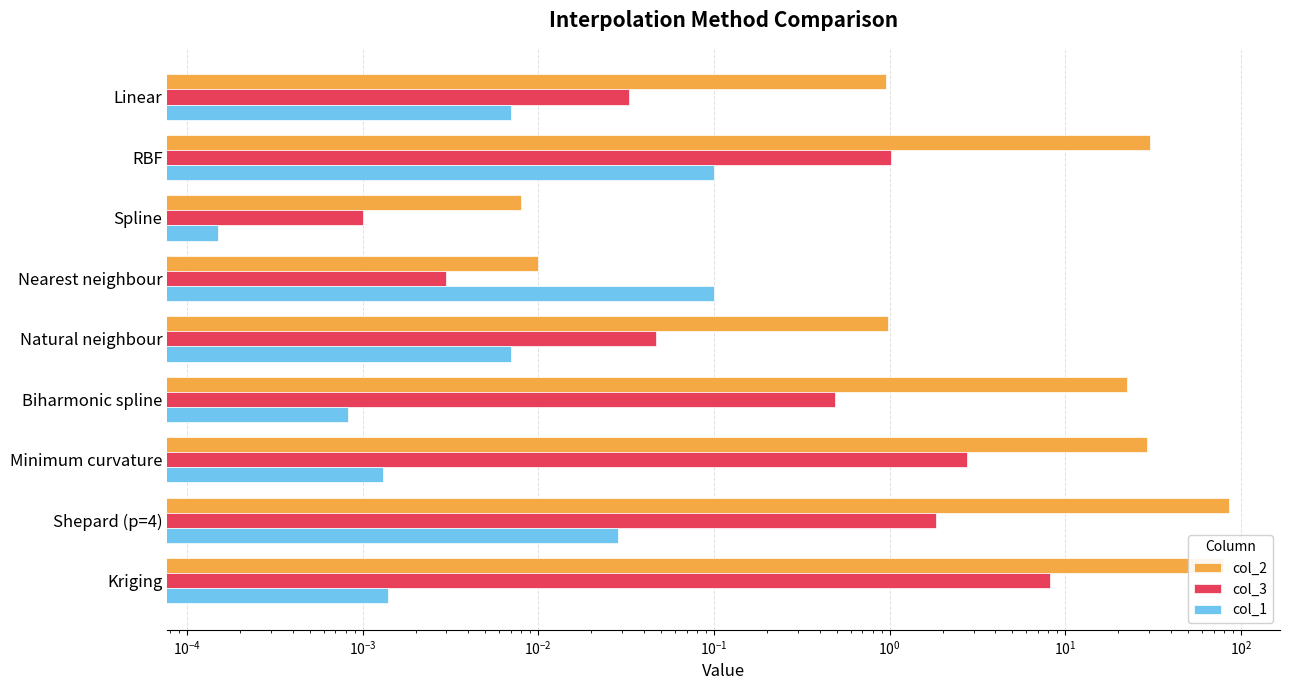

Rank the series at Spline from lowest to highest value.

col_1, col_3, col_2